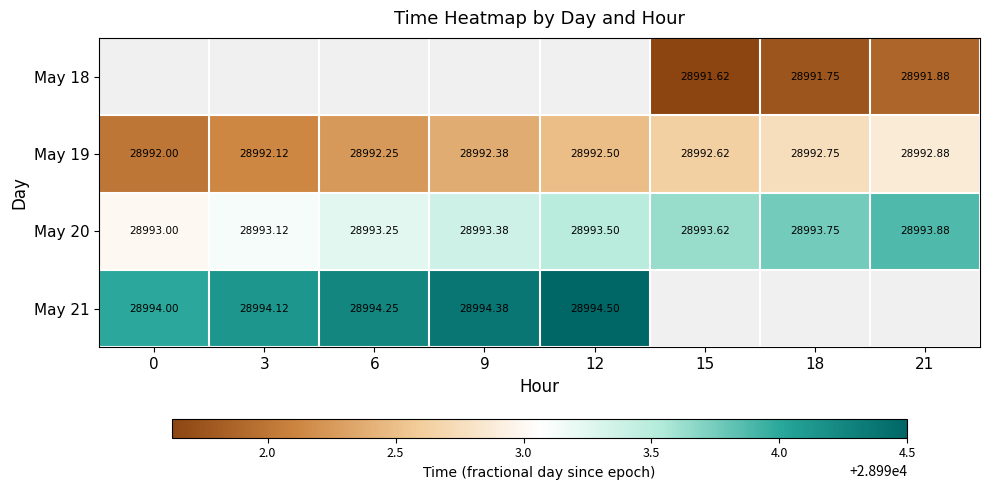

Is the value of May 21 at 18 greater than the value of May 18 at 0?

No